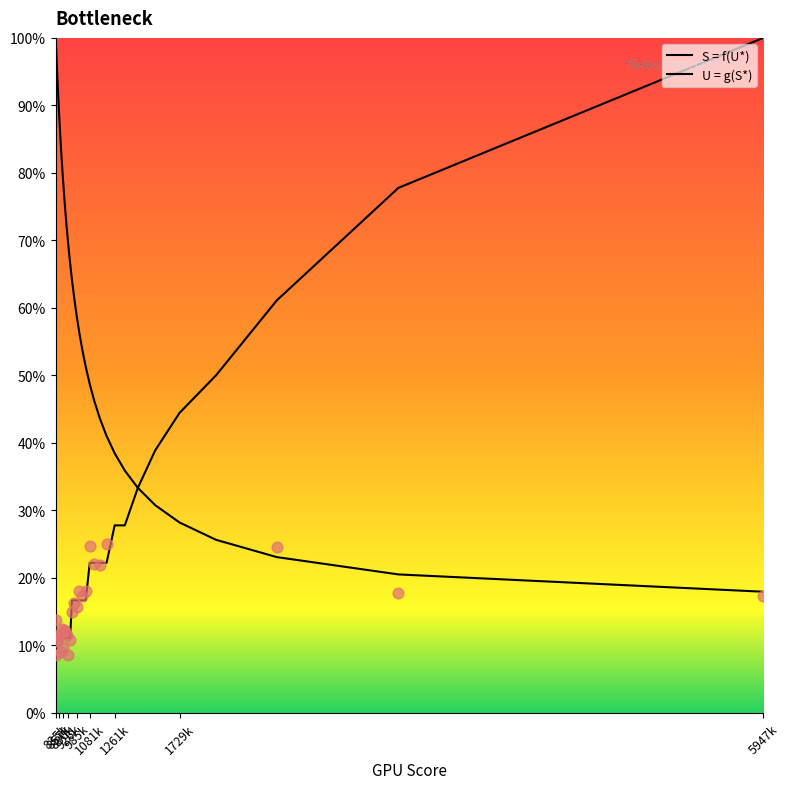

Which series has the widest spread of Y values?

U = g(S*)